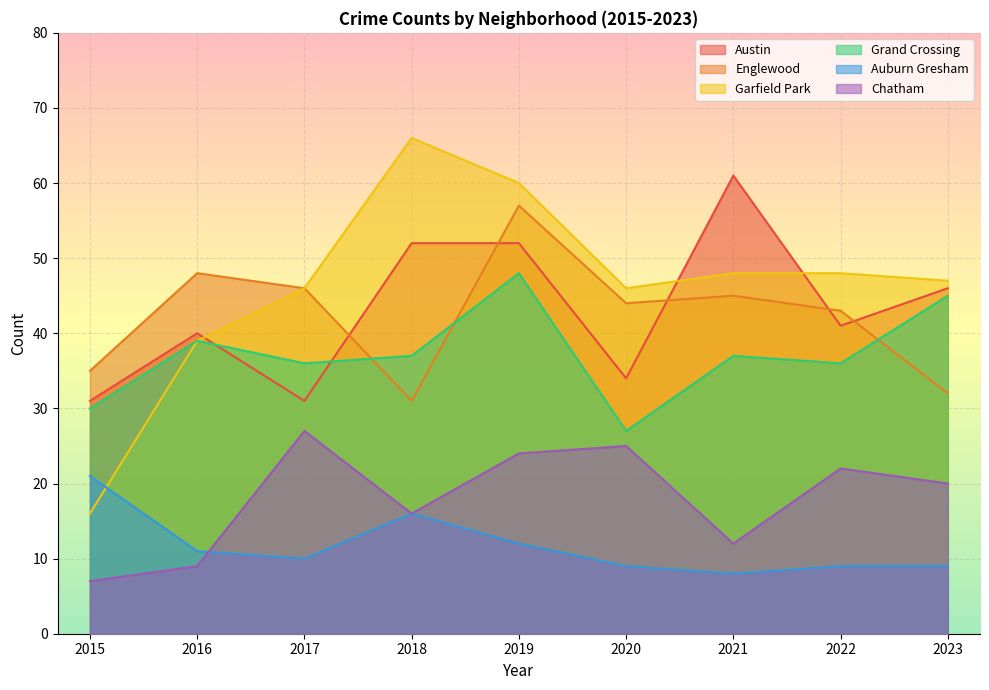

Read the Auburn Gresham value at 2015.

21